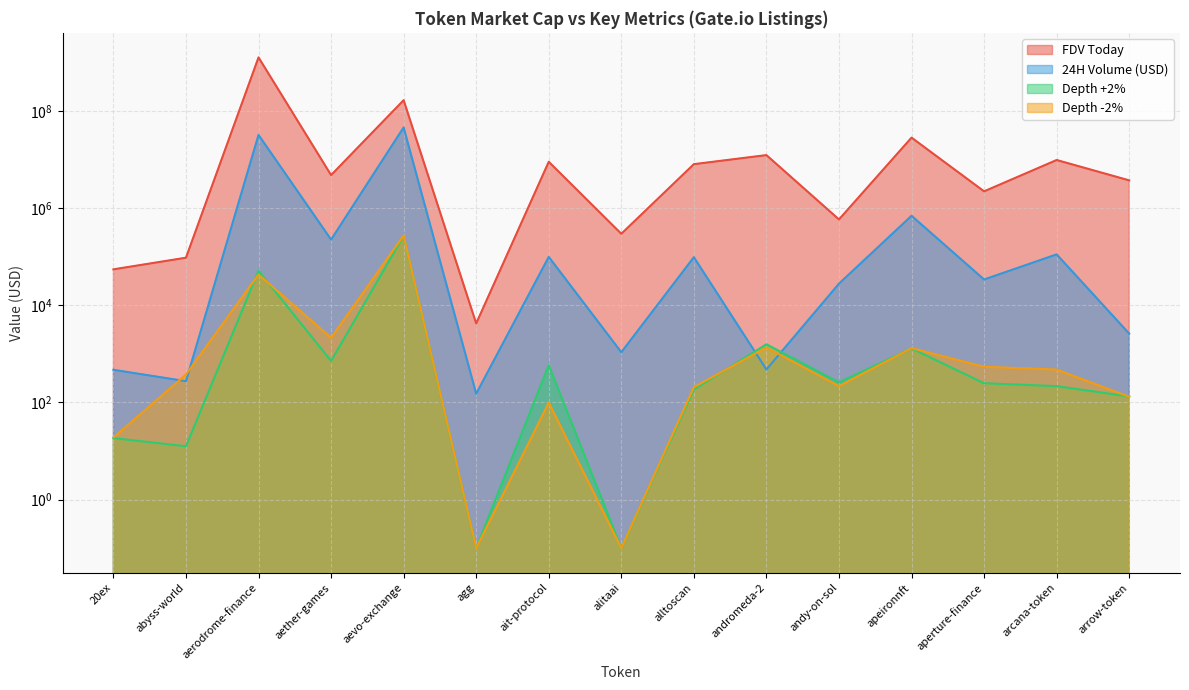

At andromeda-2, list the series in order from largest to smallest.

FDV Today, Depth +2%, Depth -2%, 24H Volume (USD)